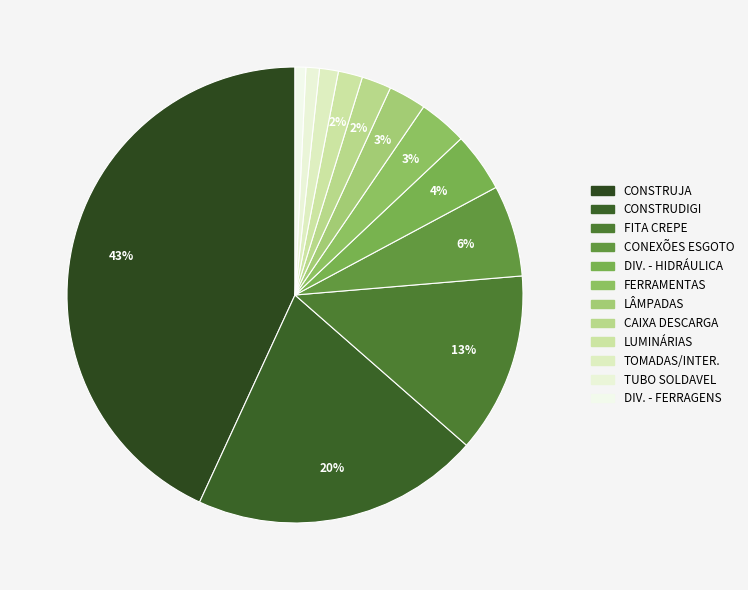

How many segments does this pie chart have?

12